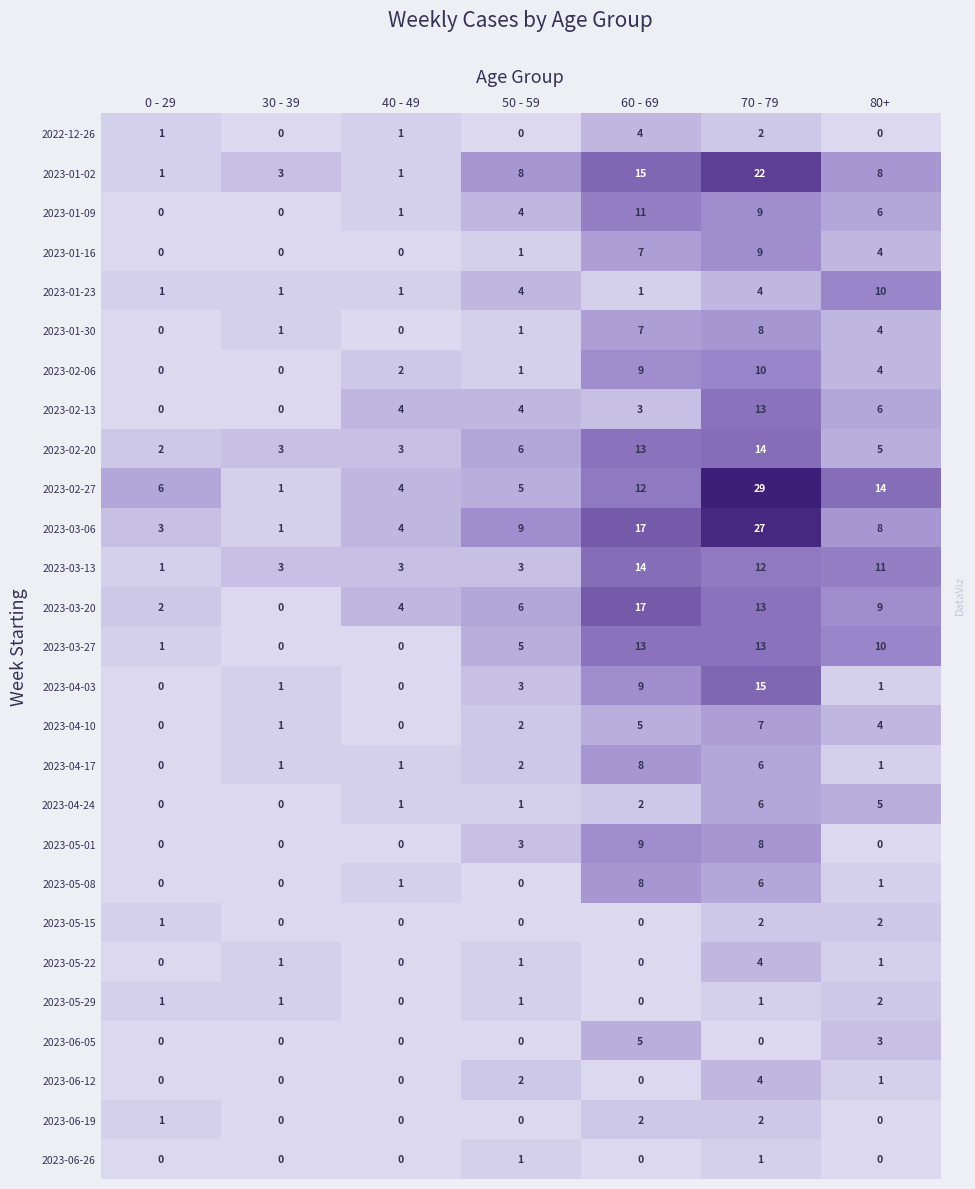

Which series has the largest total across all categories?

2023-02-27